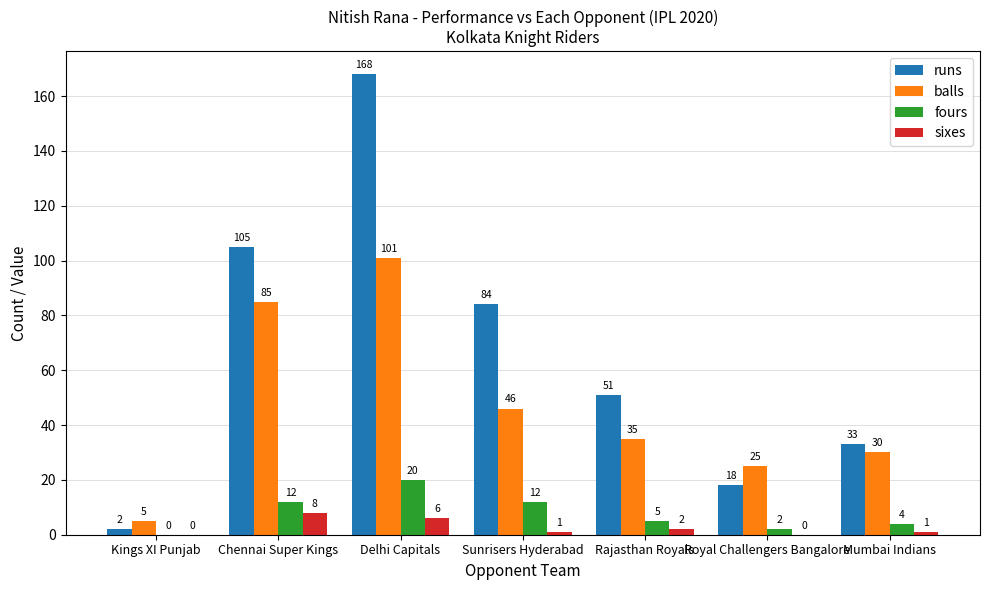

What is the sum of the runs values at Royal Challengers Bangalore and Mumbai Indians?

51